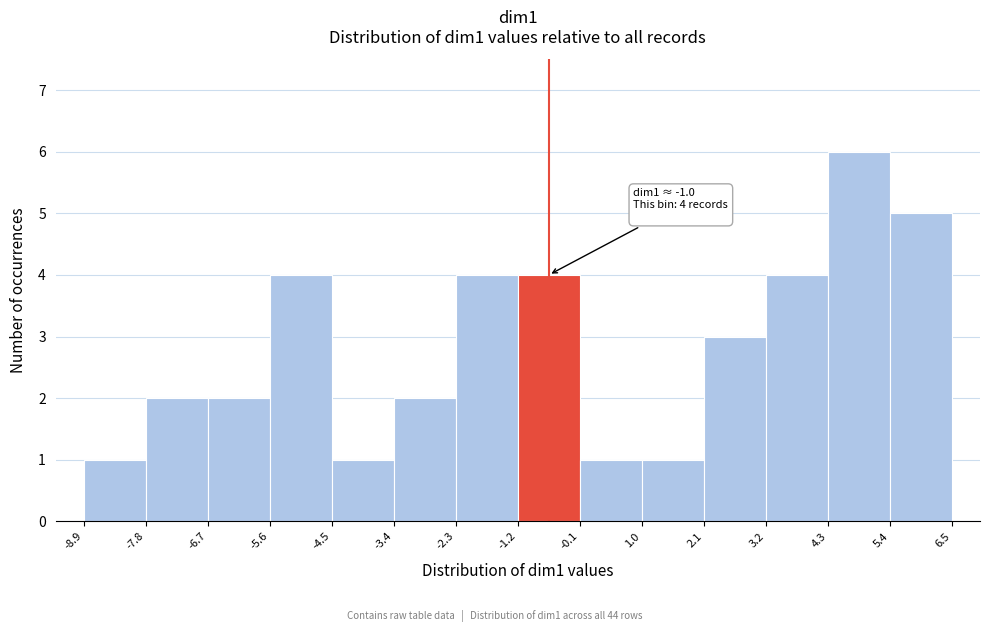

Over which range of the x-axis is the bar tallest?

4.3 to 5.4